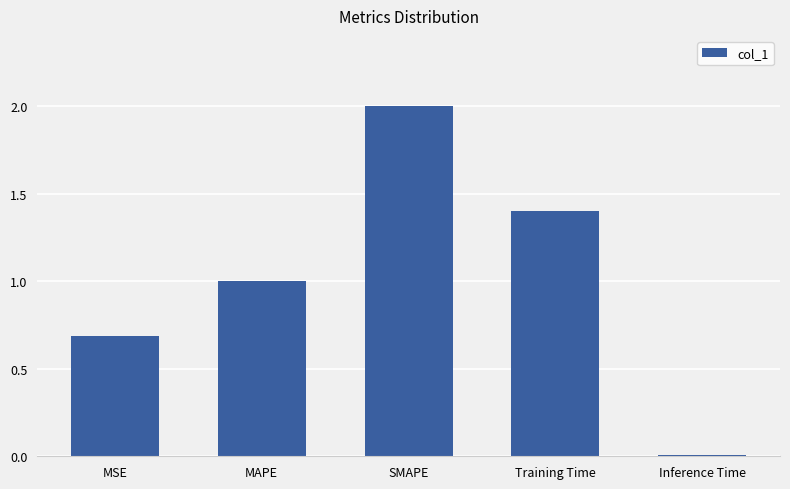

The value at MSE is 1.0. True or false?

False